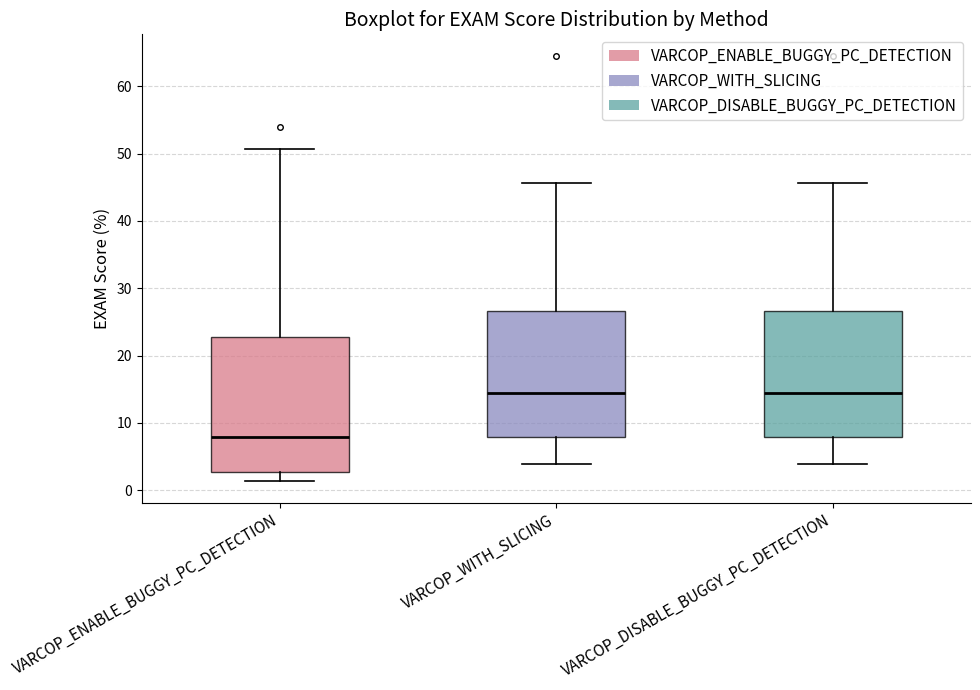

Reading left to right, transcribe this box plot: for each box, give where its median line is, the range the box spans, and where its two whiskers end, as read against the y-axis. The values are not printed on the chart, so give them approximately, as read against the axis.

VARCOP_ENABLE_BUGGY_PC_DETECTION: median 8, box 3 to 23, whiskers 1 to 51
VARCOP_WITH_SLICING: median 14, box 8 to 27, whiskers 4 to 46
VARCOP_DISABLE_BUGGY_PC_DETECTION: median 14, box 8 to 27, whiskers 4 to 46